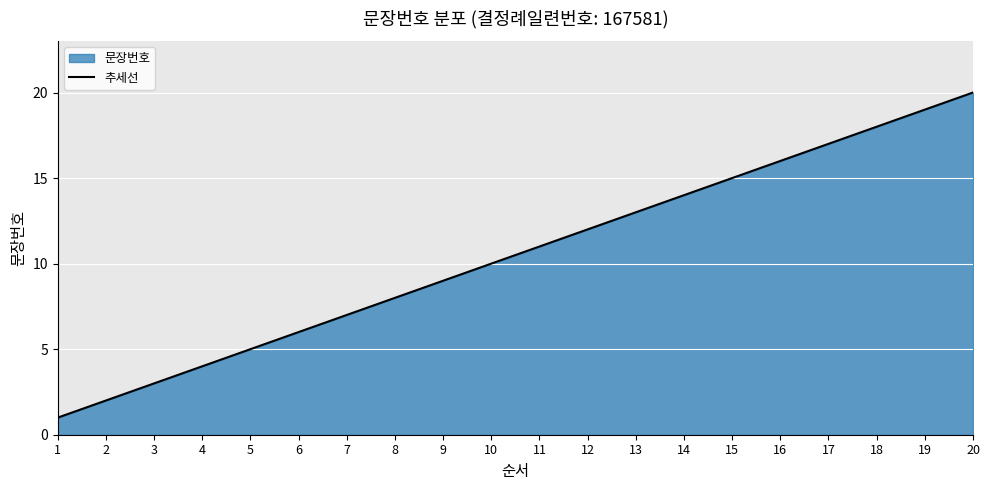

The value at 20 is 6. True or false?

False